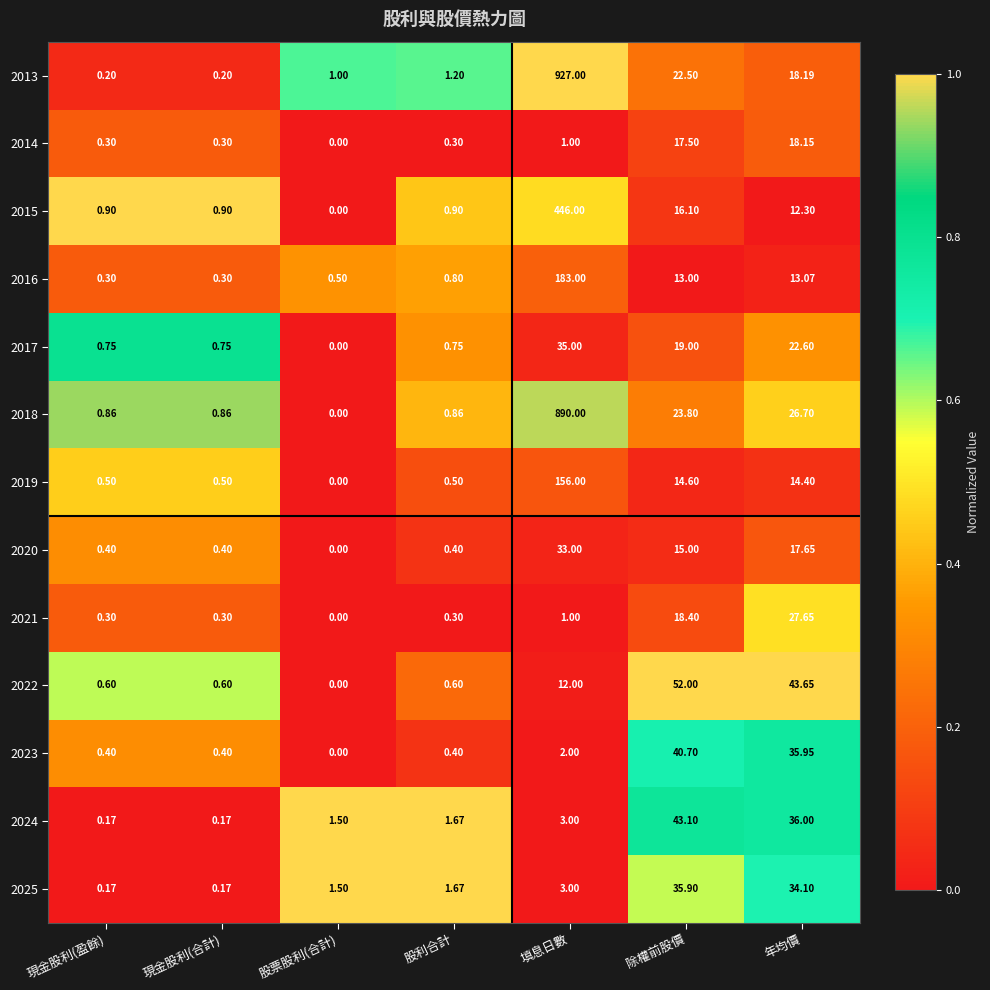

At which category does the chart reach its minimum across all series?

股票股利(合計)